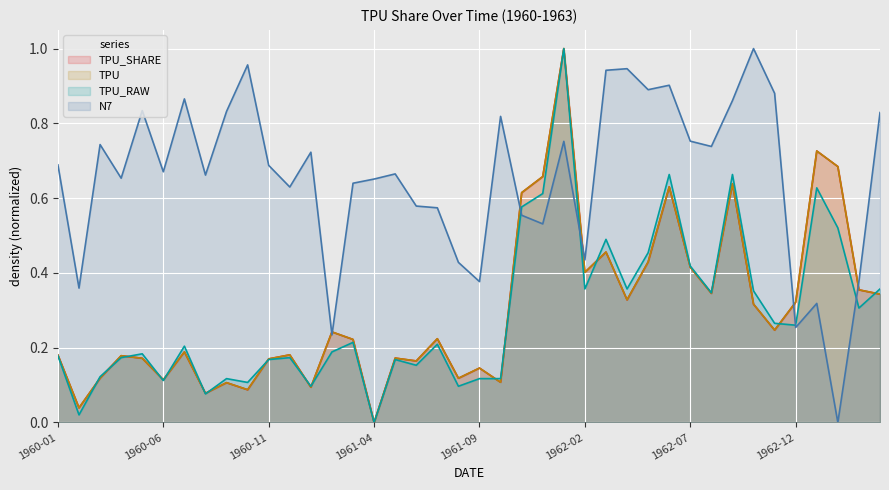

What is the maximum value shown in the chart?

1.0